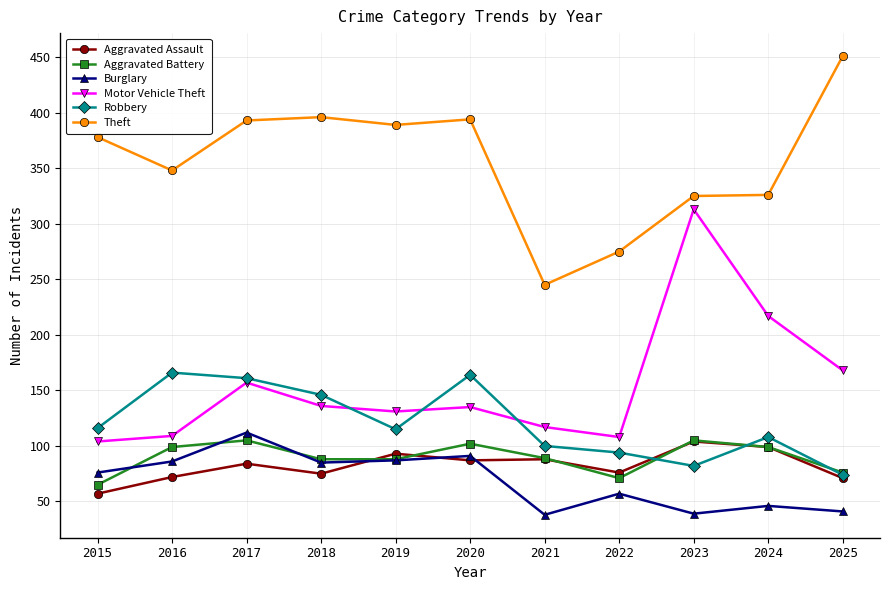

What is the average value of the Theft series?

356